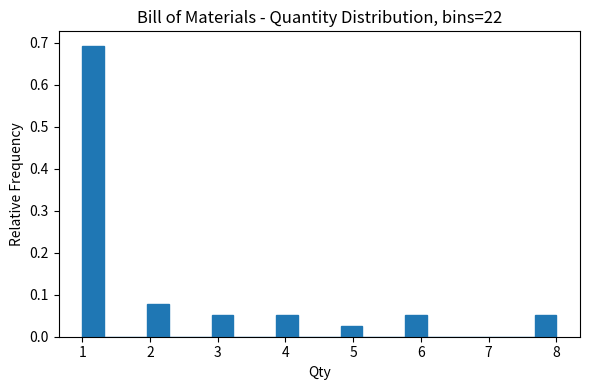

Read against the x-axis, roughly where is the centre of the tallest bar?

1.2